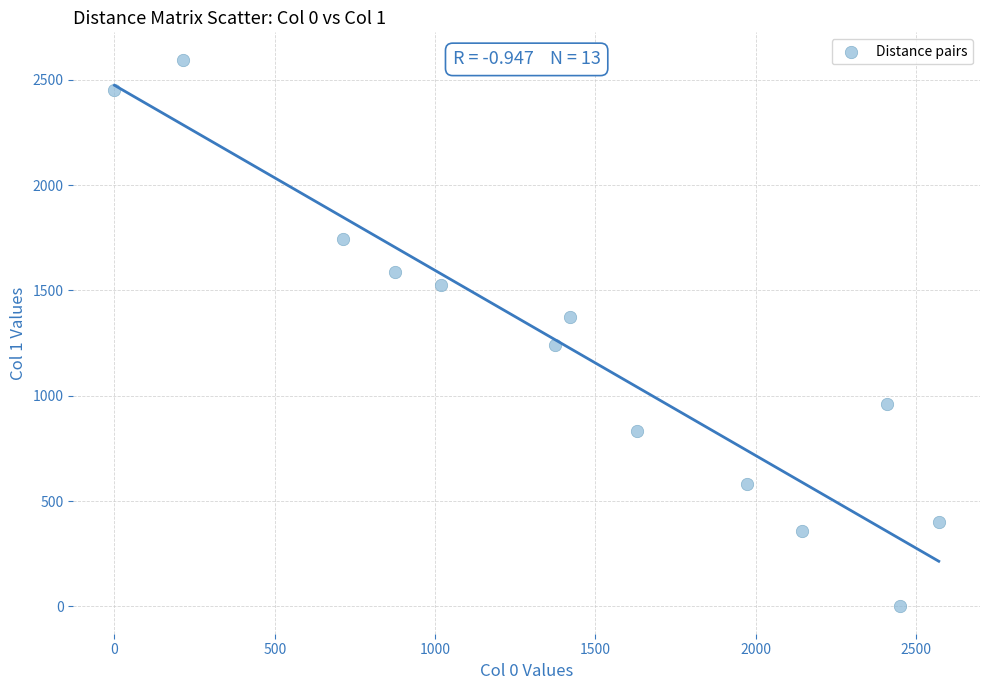

What is the range of Y values (max minus min)?

2596